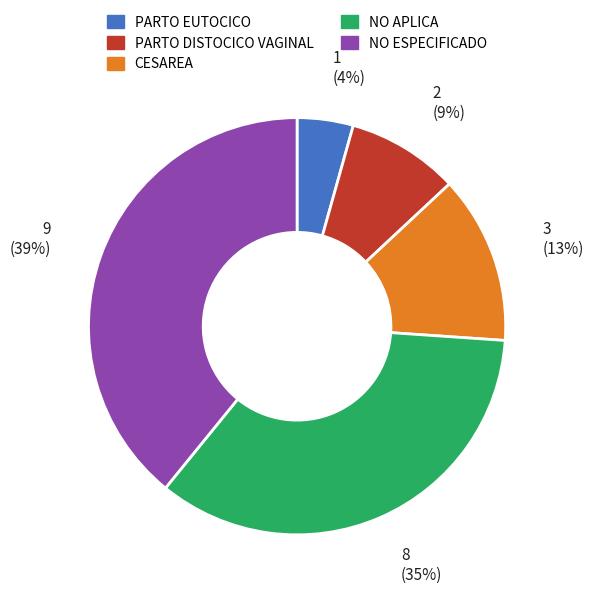

To the nearest percent, what is the average slice percentage?

20%